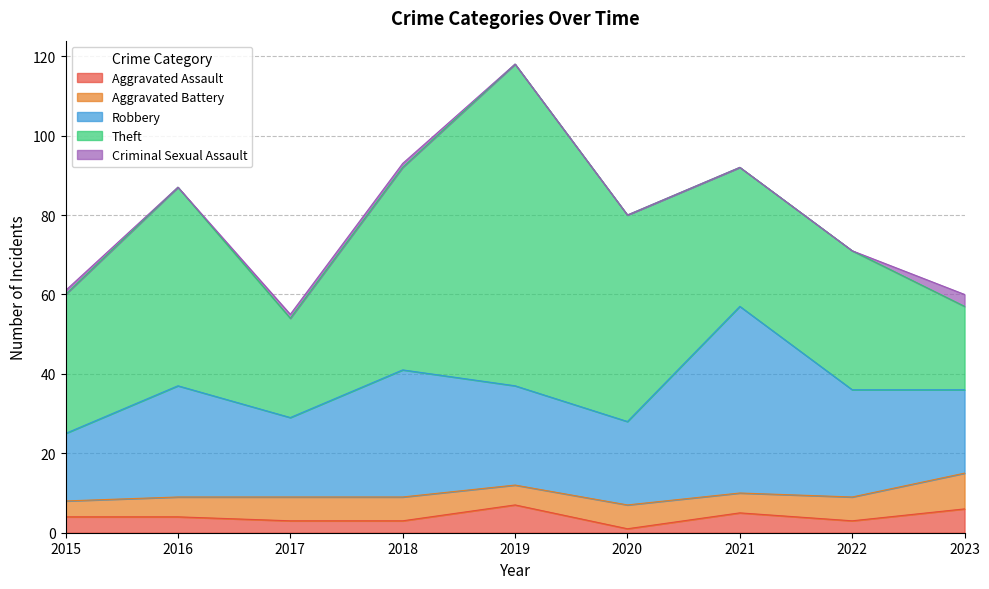

What is the value of the Aggravated Assault point at the 2nd from the left?

4